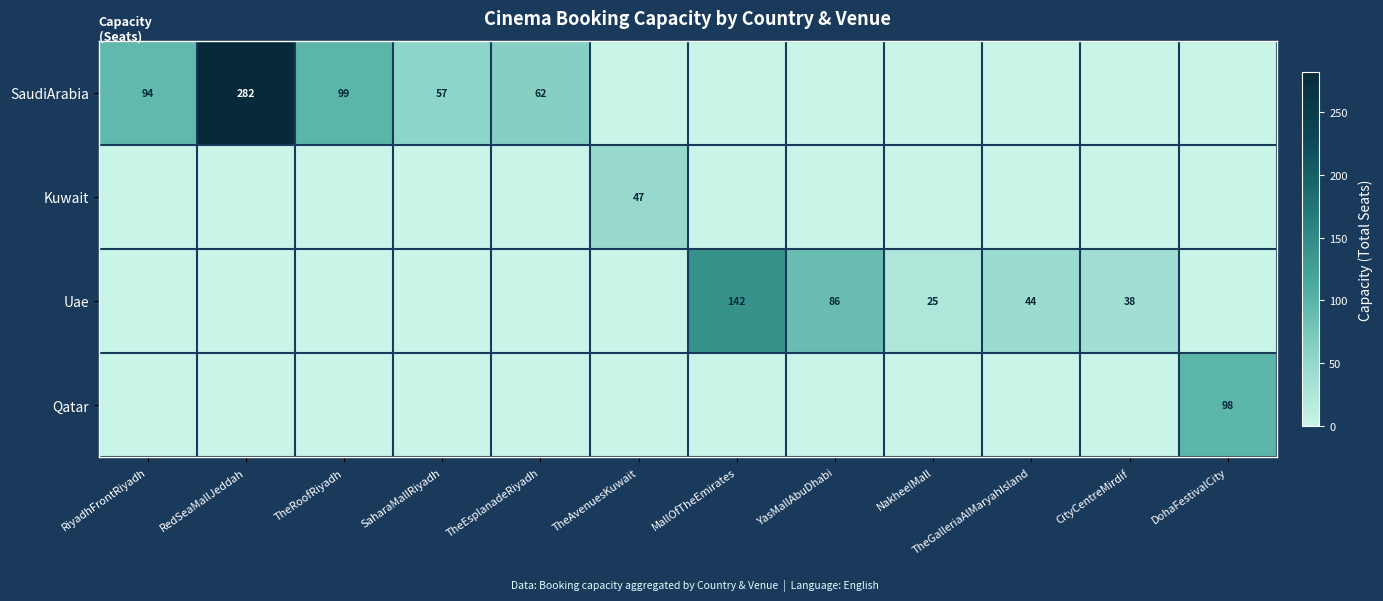

The Qatar series shows 69 at DohaFestivalCity. True or false?

False